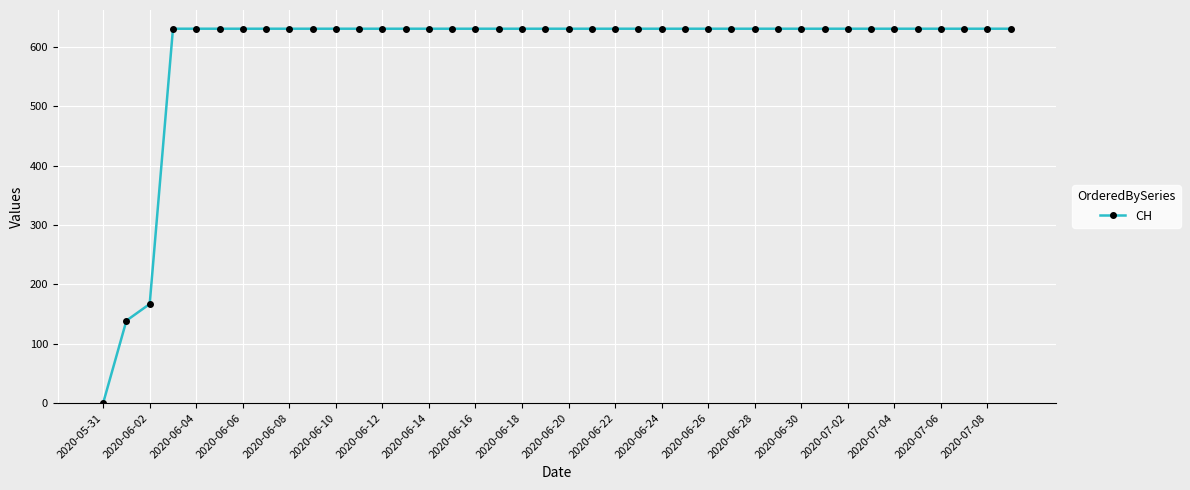

What is the difference between the second highest and minimum values?

631